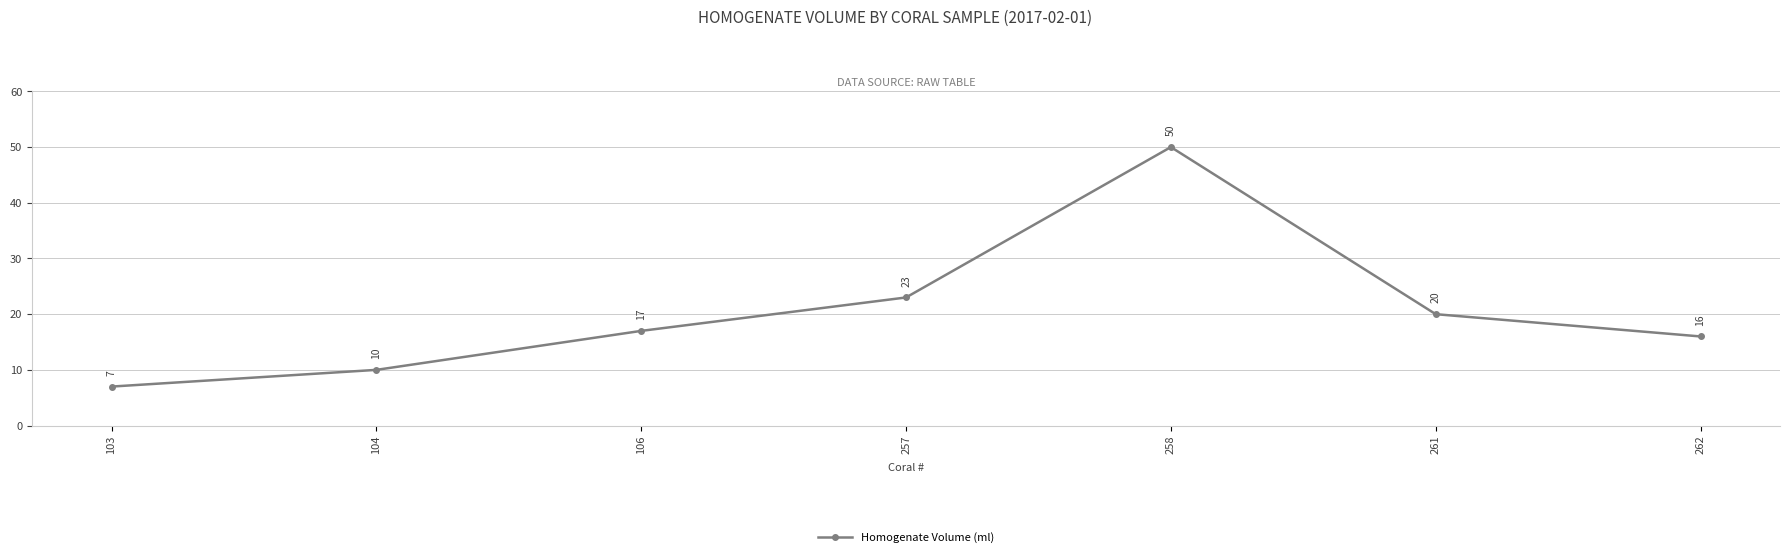

What is the difference between the maximum and minimum values?

43